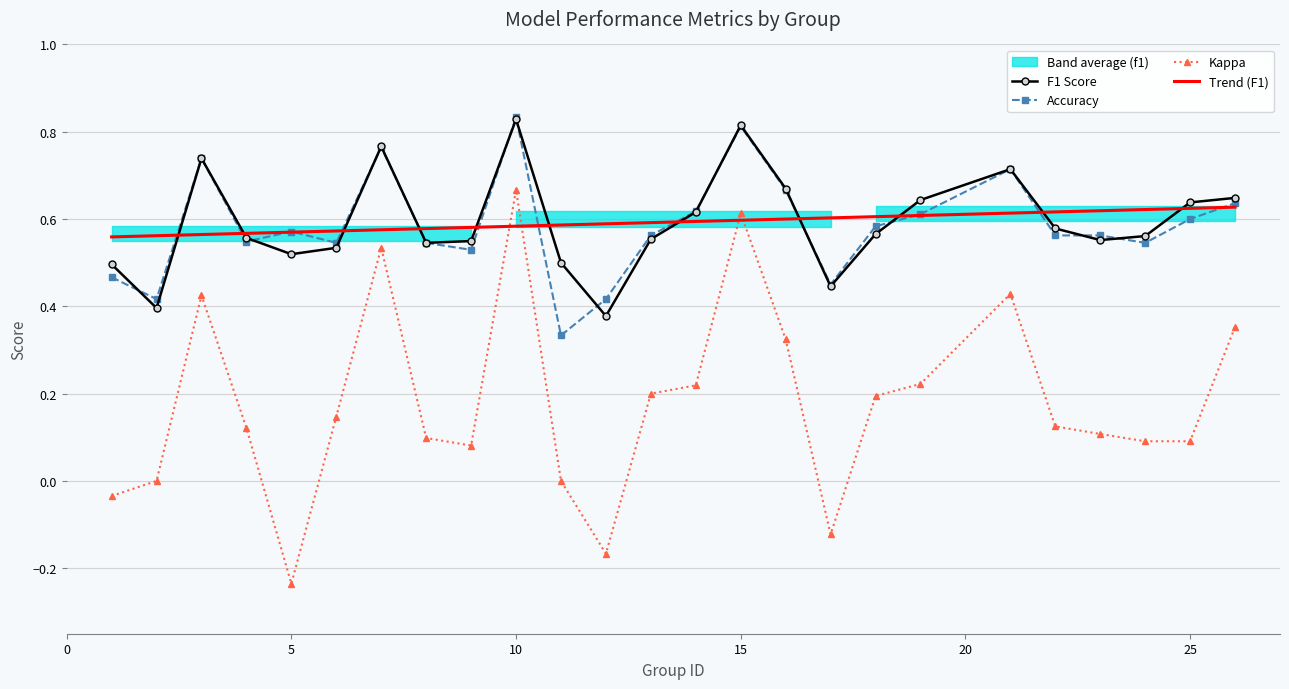

How many lines are shown in the chart?

4